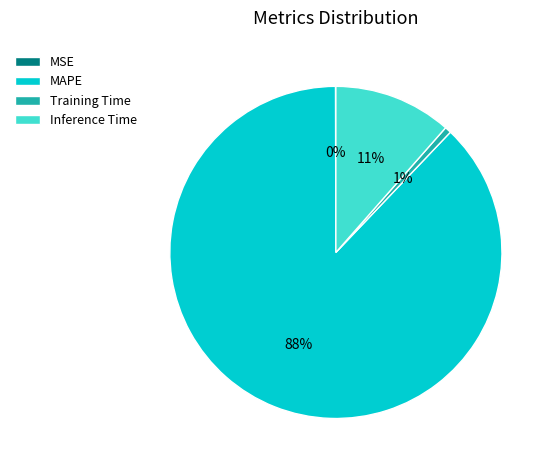

What is the largest slice in the pie chart?

MAPE